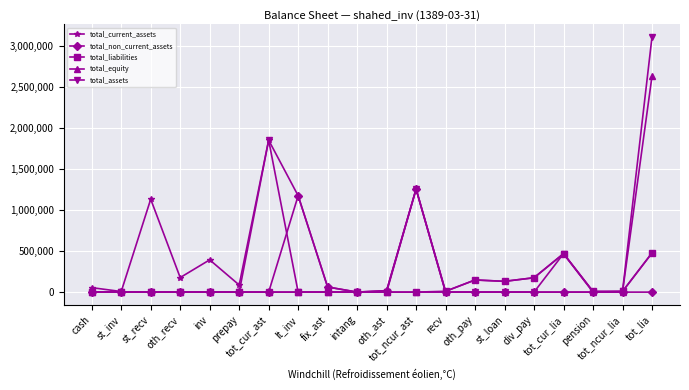

Does the chart display data point markers on the line(s)?

Yes